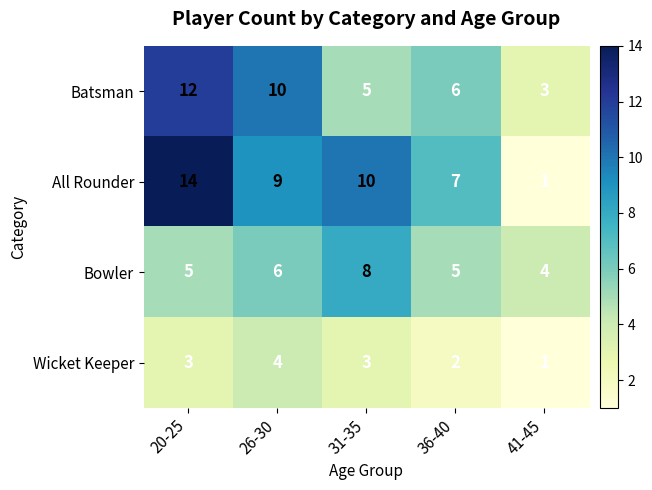

Which series has the largest total across all categories?

All Rounder